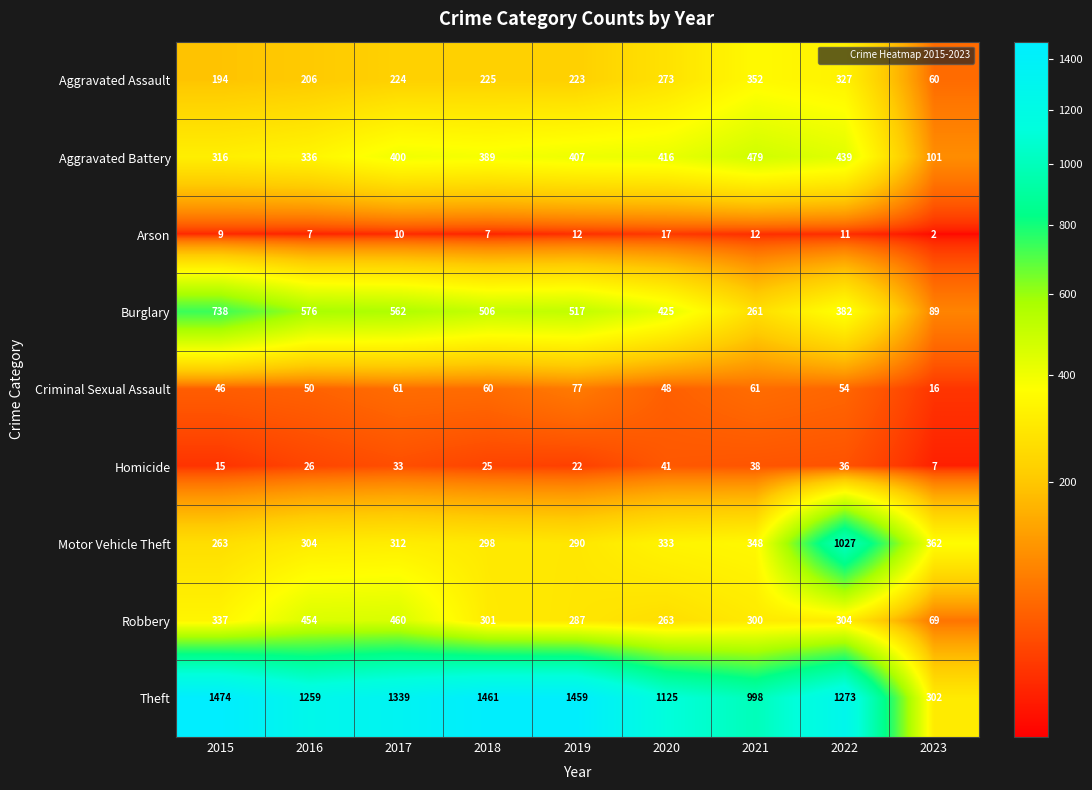

Rank the series at 2019 from highest to lowest value.

Theft, Burglary, Aggravated Battery, Motor Vehicle Theft, Robbery, Aggravated Assault, Criminal Sexual Assault, Homicide, Arson